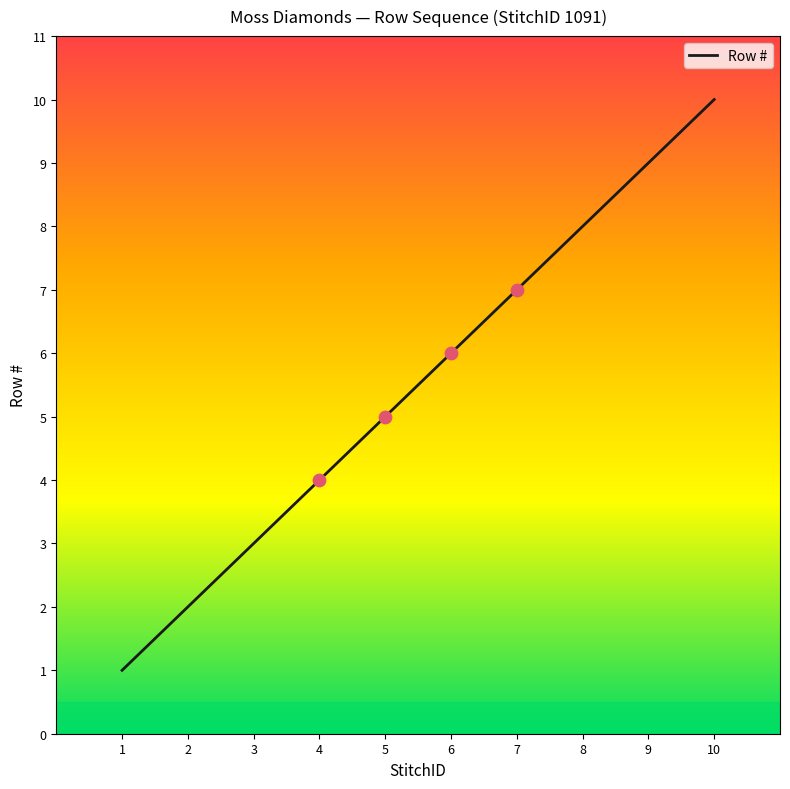

What is the change in value from 4 to 6?

+2